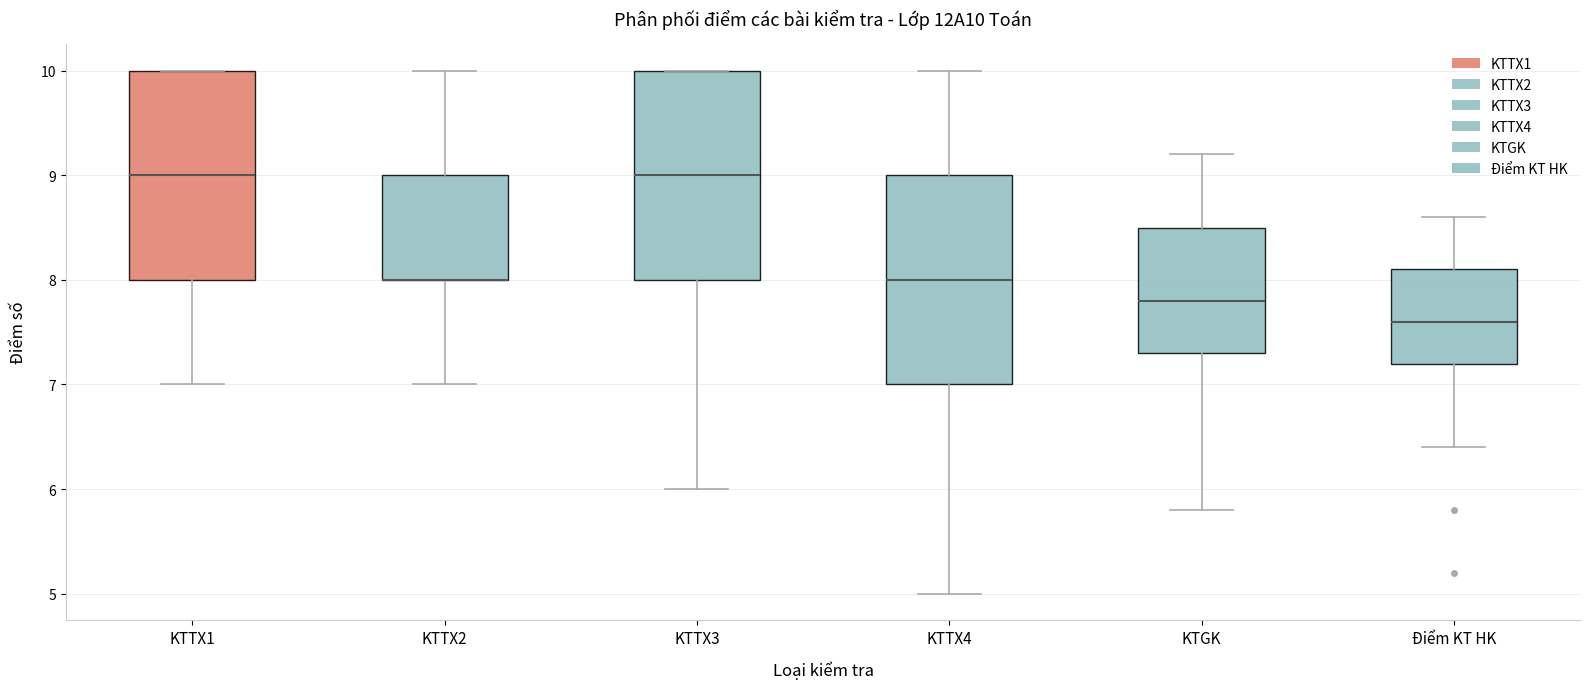

Where does the median line of the box for Điểm KT HK sit on the y-axis? The values are not printed on the chart, so give them approximately, as read against the axis.

7.6